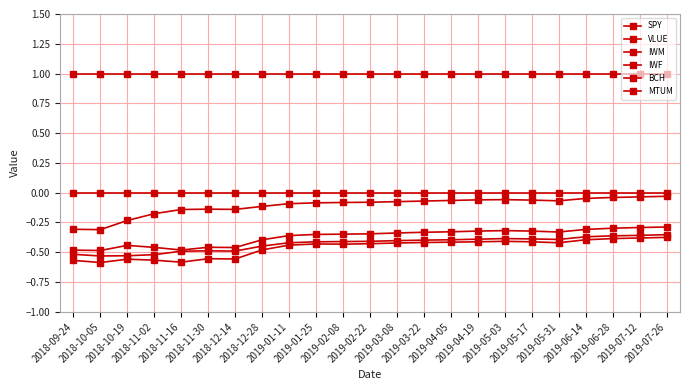

What value does the SPY series have at 2018-11-30?

-0.6